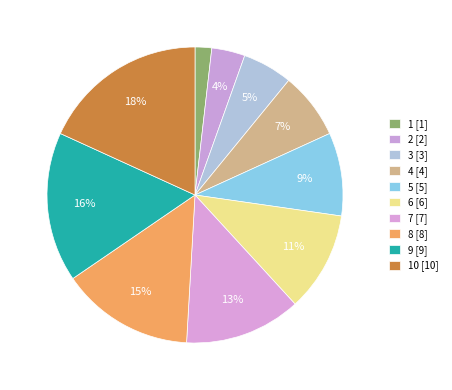

To the nearest percent, what is the average slice percentage?

10%